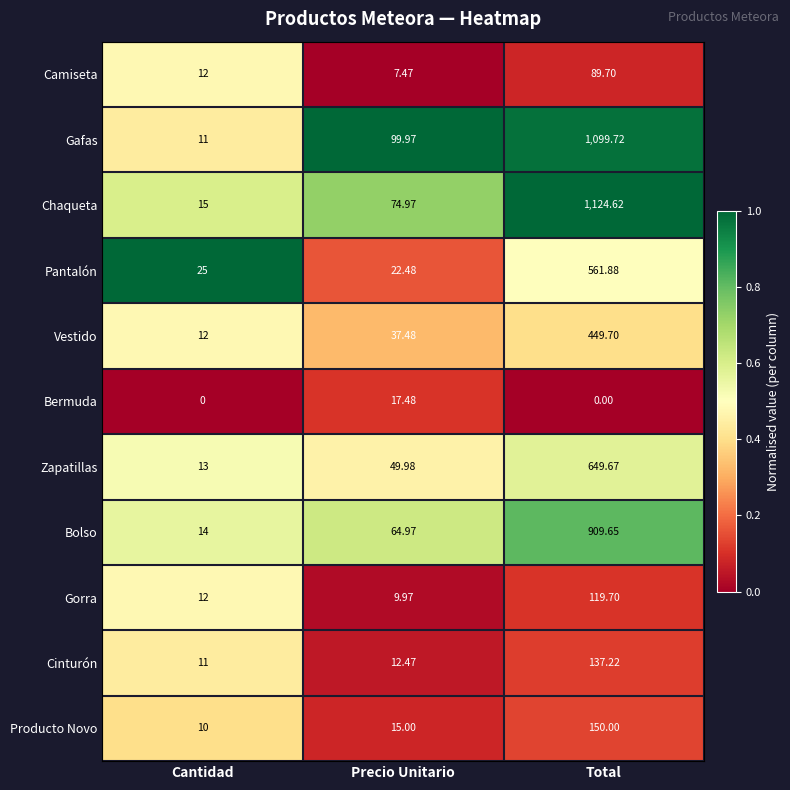

Which category has the lowest value in the Vestido series?

Cantidad